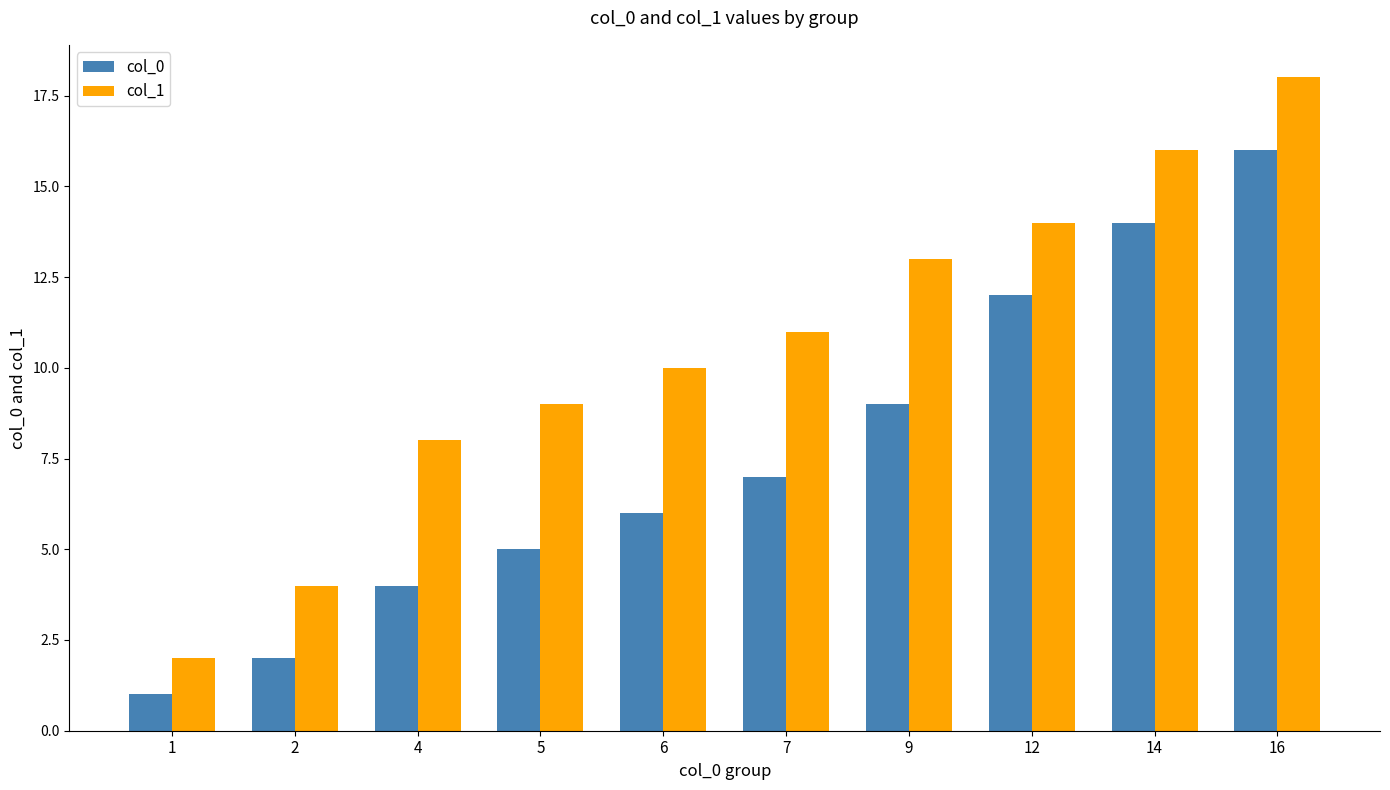

Which series has the largest range (max minus min)?

col_1